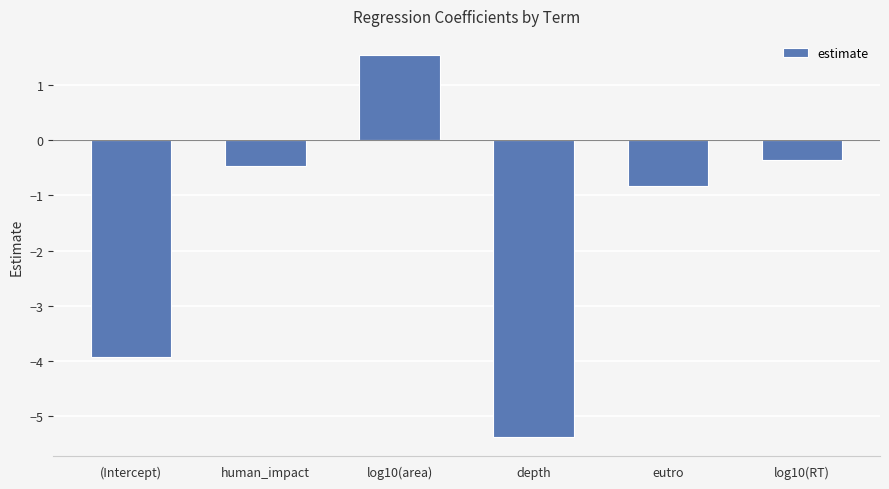

True or false: the data shows -0.5 at human_impact.

True